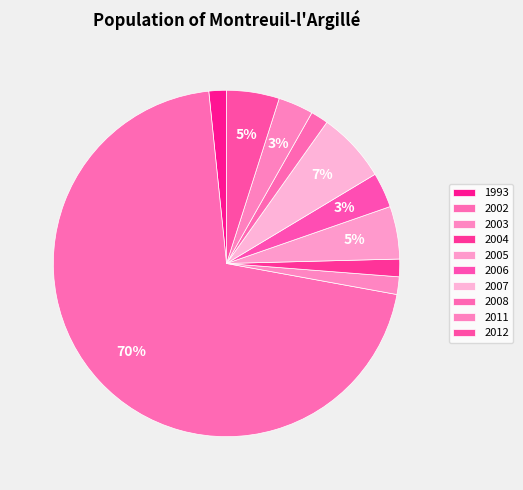

Count the number of slices in the pie.

10